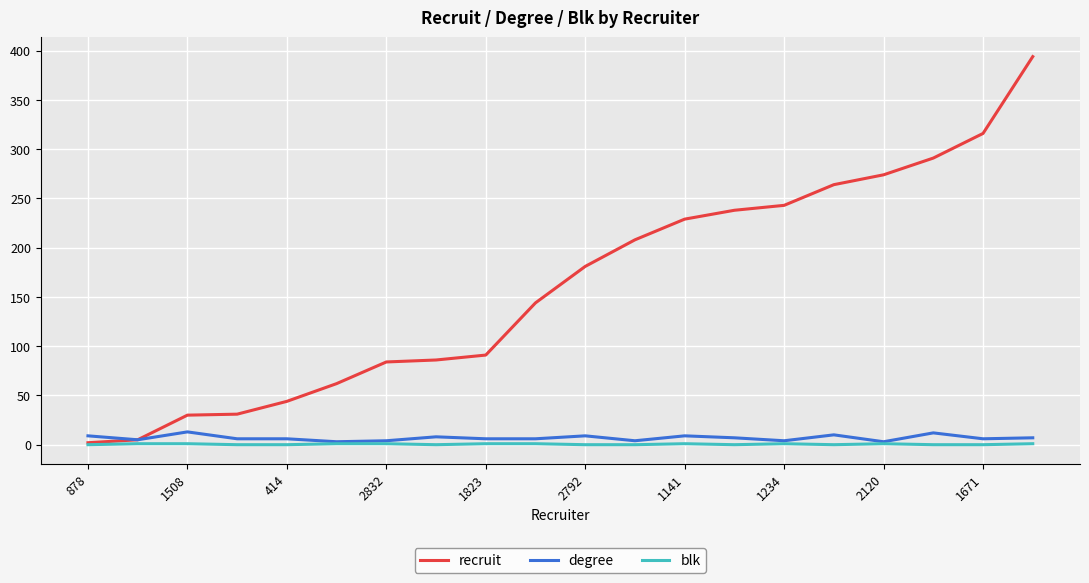

Which series has the widest spread of values?

recruit